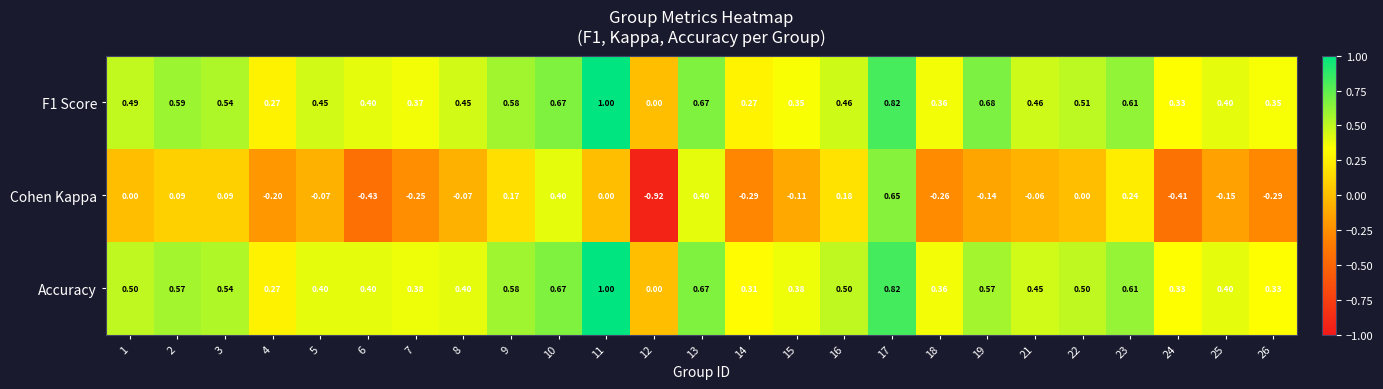

Is the value of Cohen Kappa at 14 greater than the value of F1 Score at 7?

No